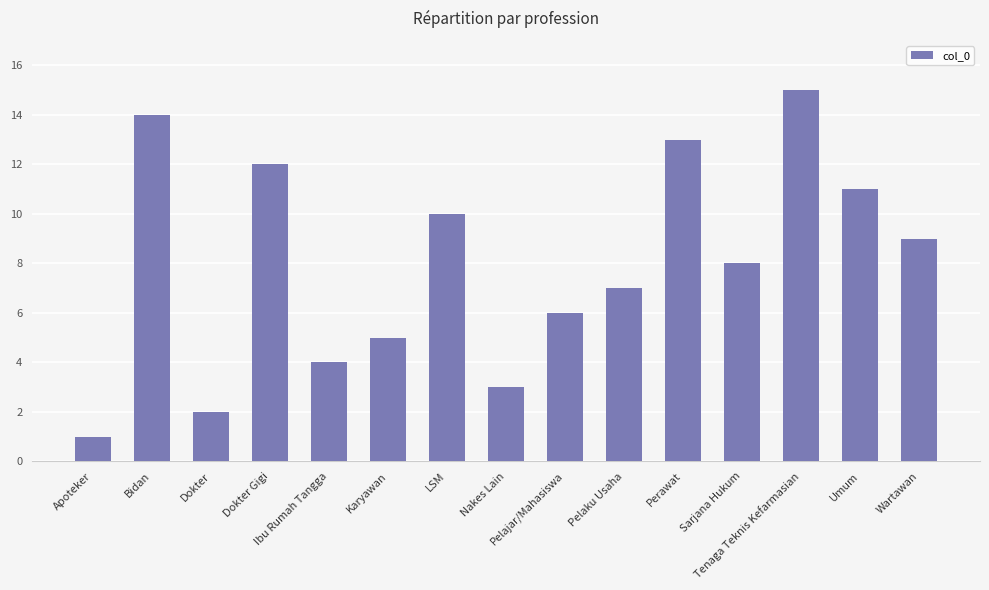

How many series are shown in this chart?

1